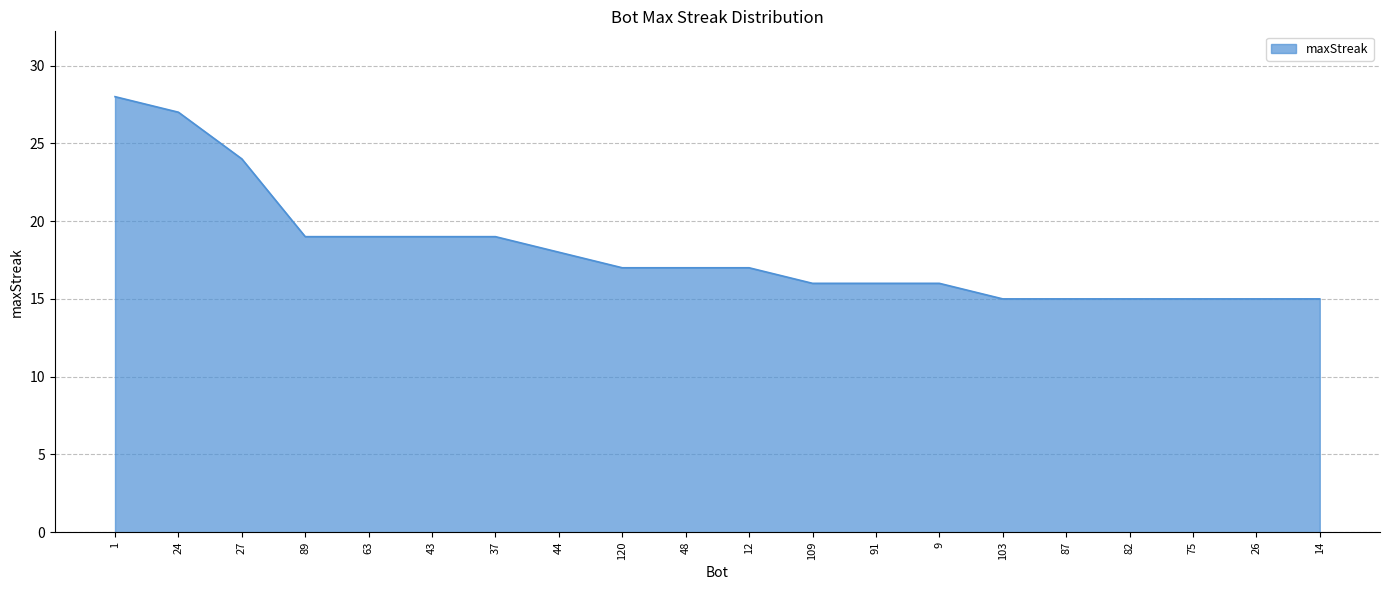

Does the chart have visible grid lines?

Yes